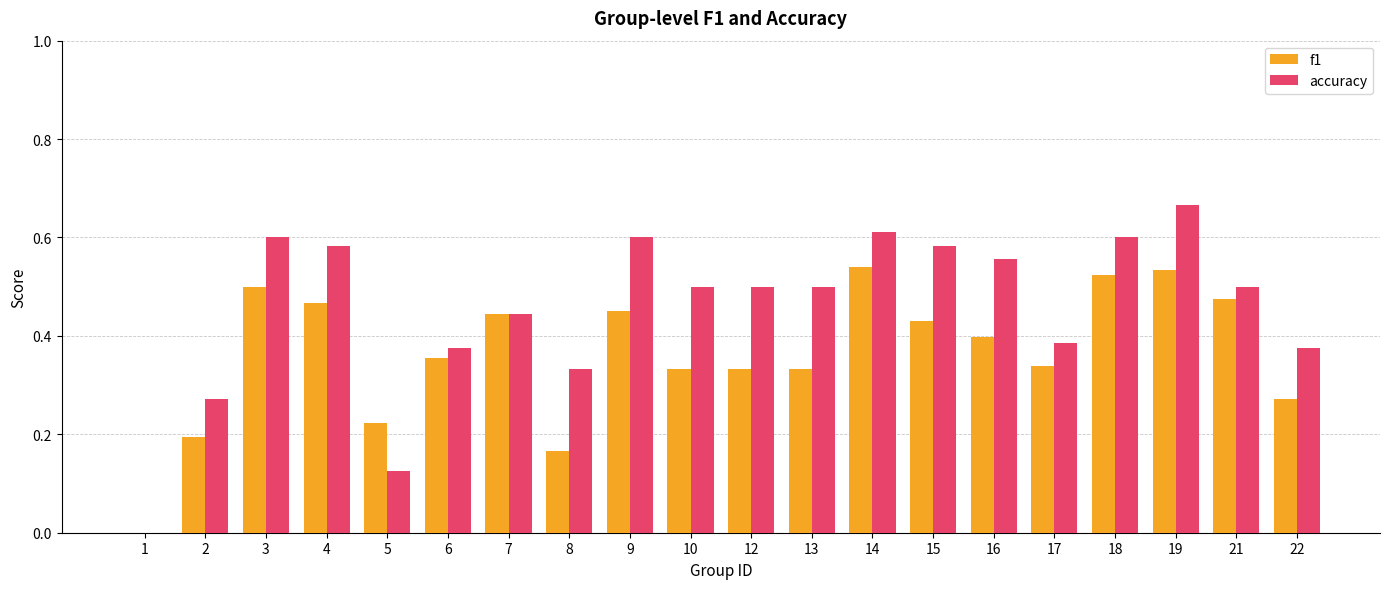

Where is accuracy nearest to the value 0?

1